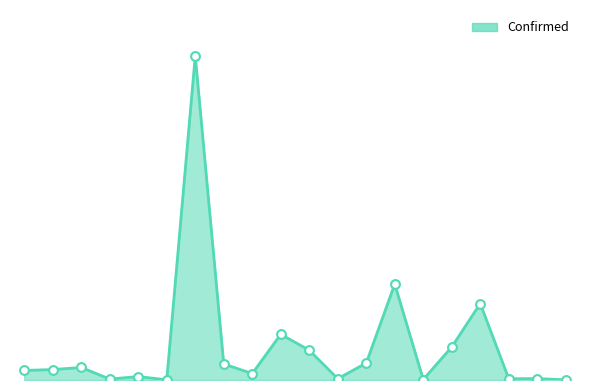

Is this an area chart (filled region under the line)?

Yes